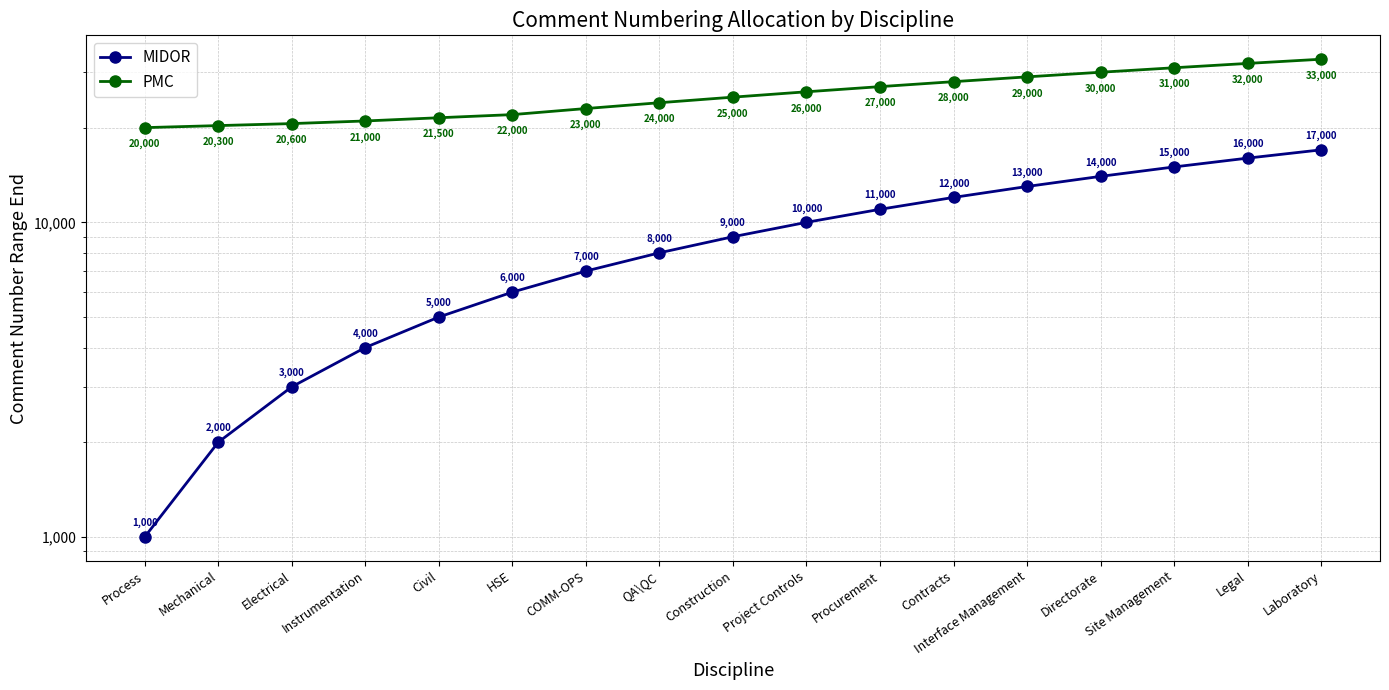

True or false: MIDOR and PMC intersect in this chart.

False